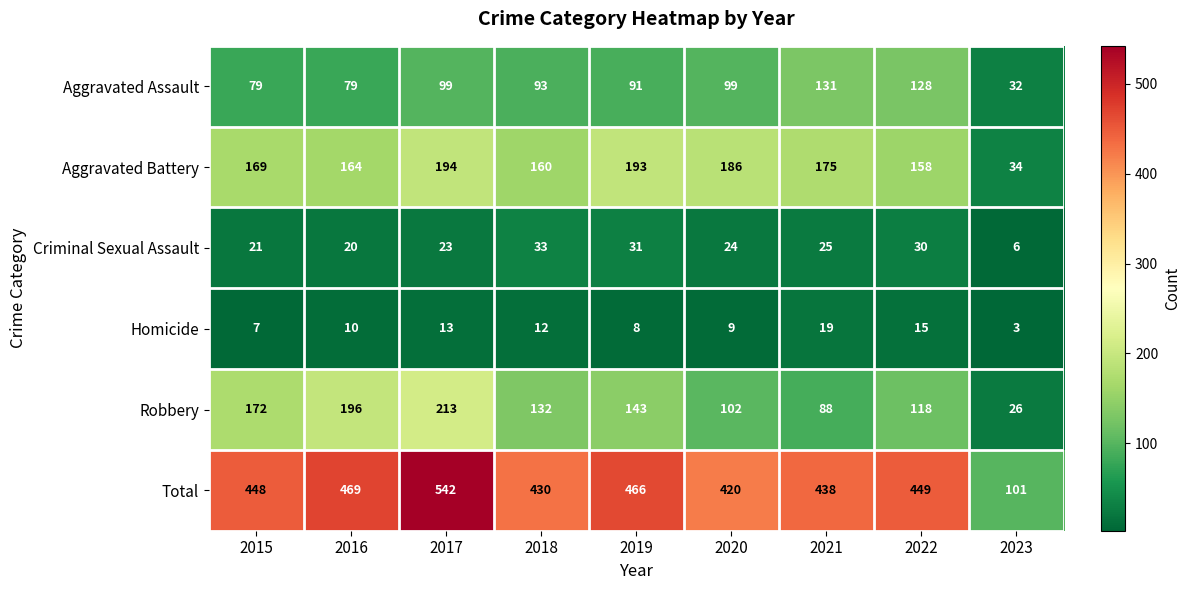

What is the total value across all series at 2019?

932